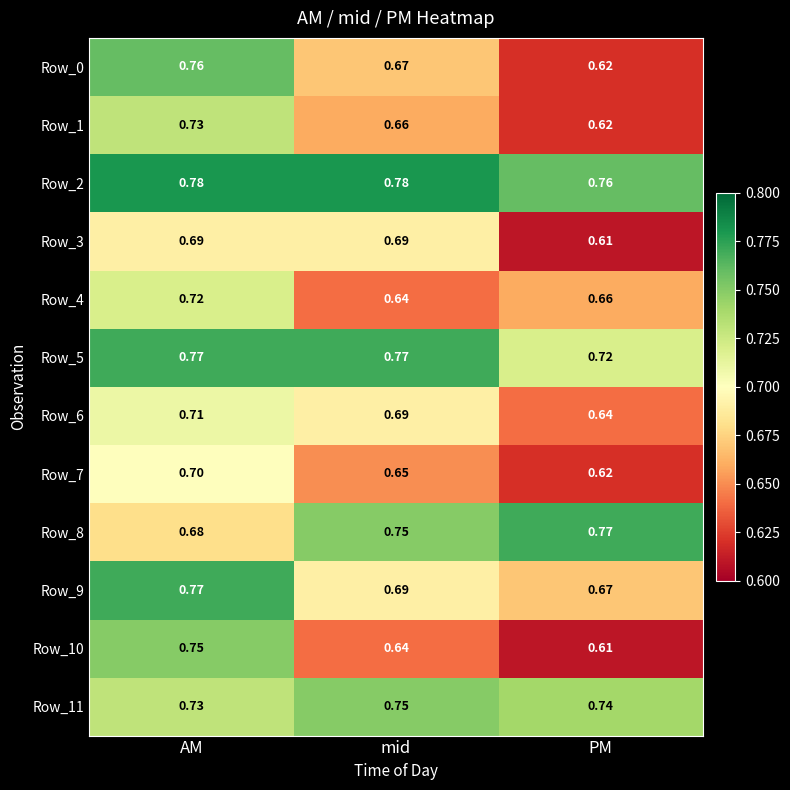

Where is Row_11 nearest to the value 0?

AM